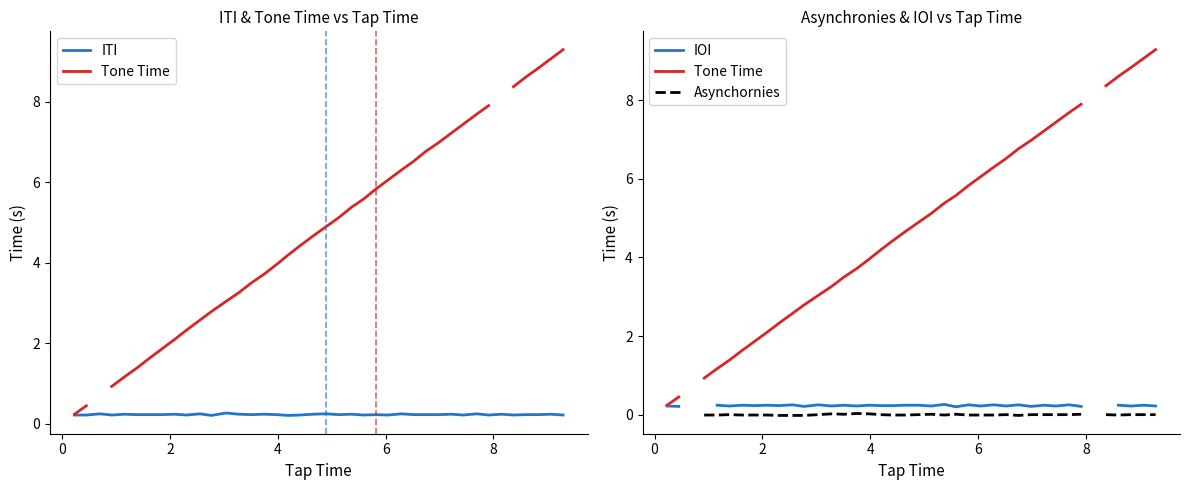

What is the maximum value for IOI?

0.3